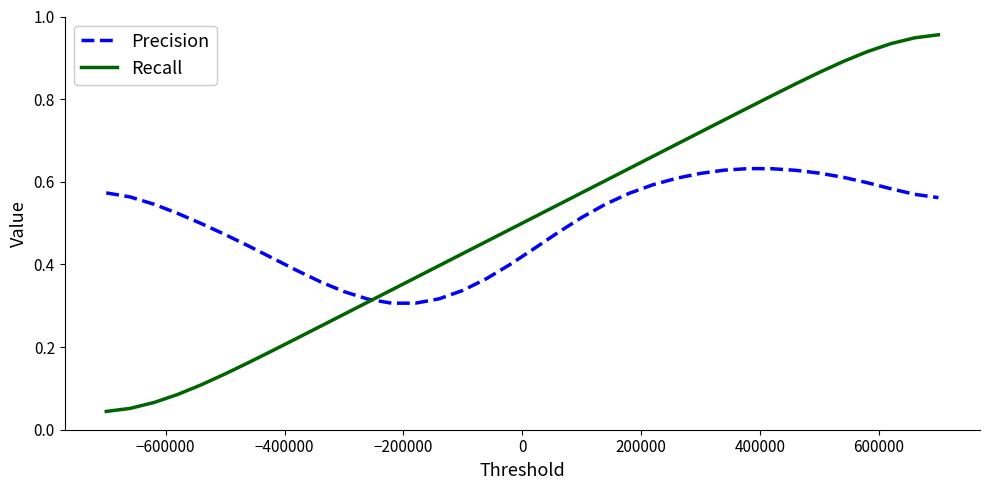

List the series in order of their peak value, highest first.

Recall, Precision